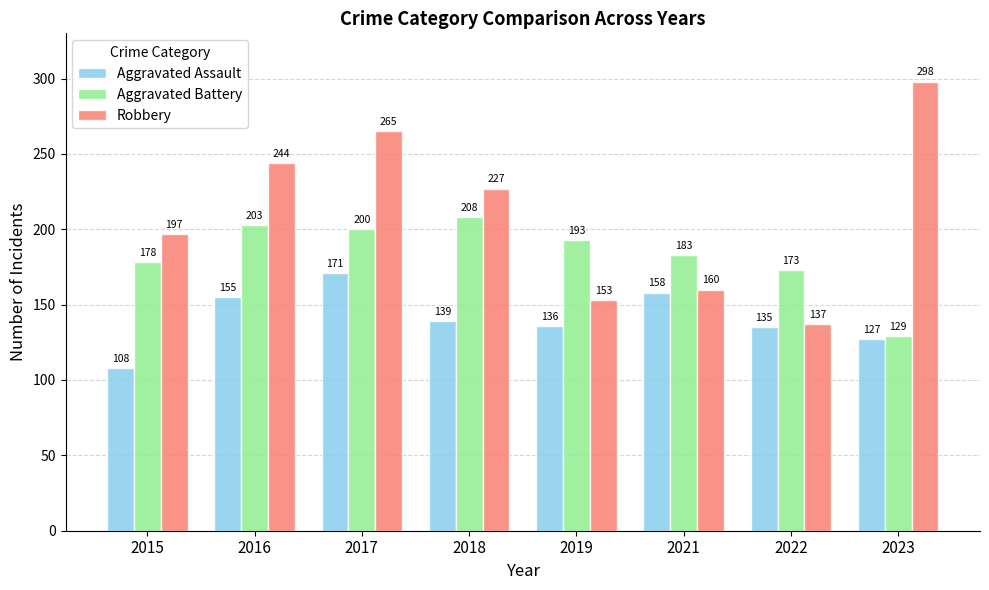

Reading left to right, extract all data points from this chart.

Aggravated Assault: 108	155	171	139	136	158	135	127
Aggravated Battery: 178	203	200	208	193	183	173	129
Robbery: 197	244	265	227	153	160	137	298